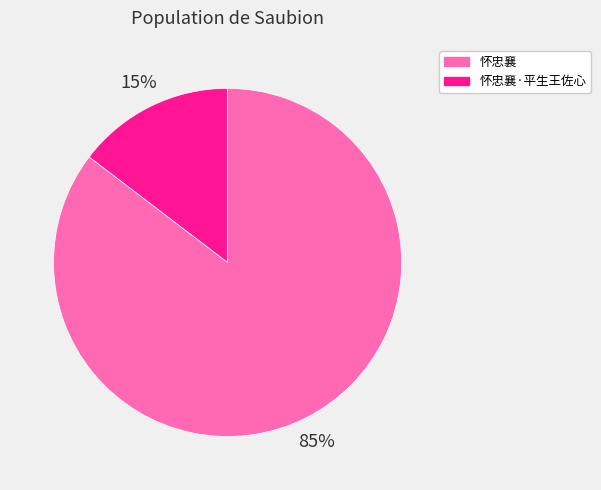

To the nearest percent, what is the average slice percentage?

50%